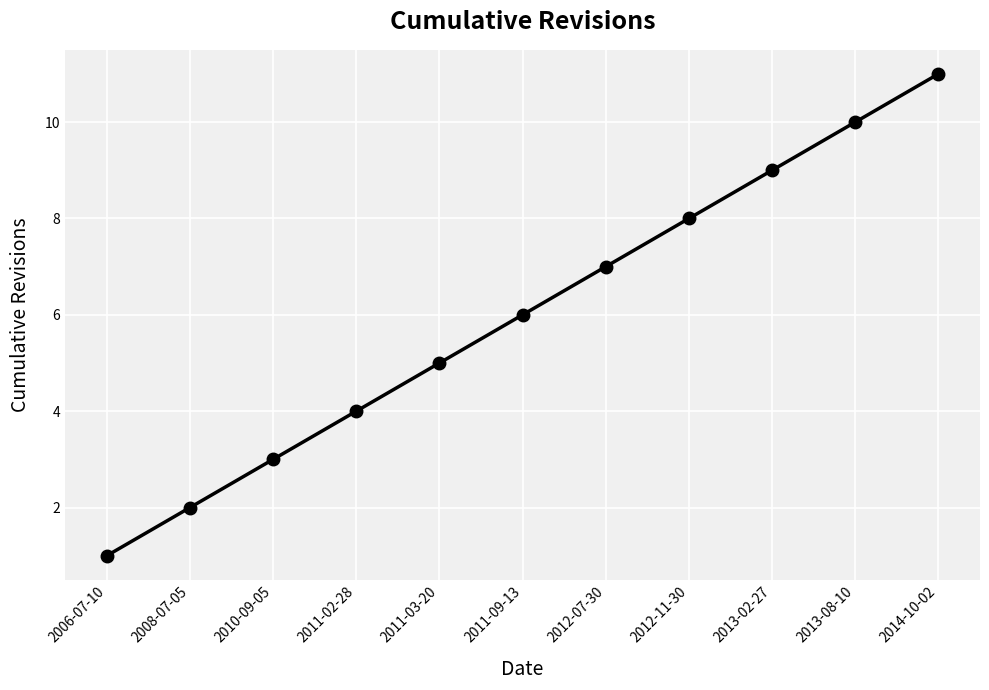

What is the approximate value at 2011-09-13, to the nearest 5?

5